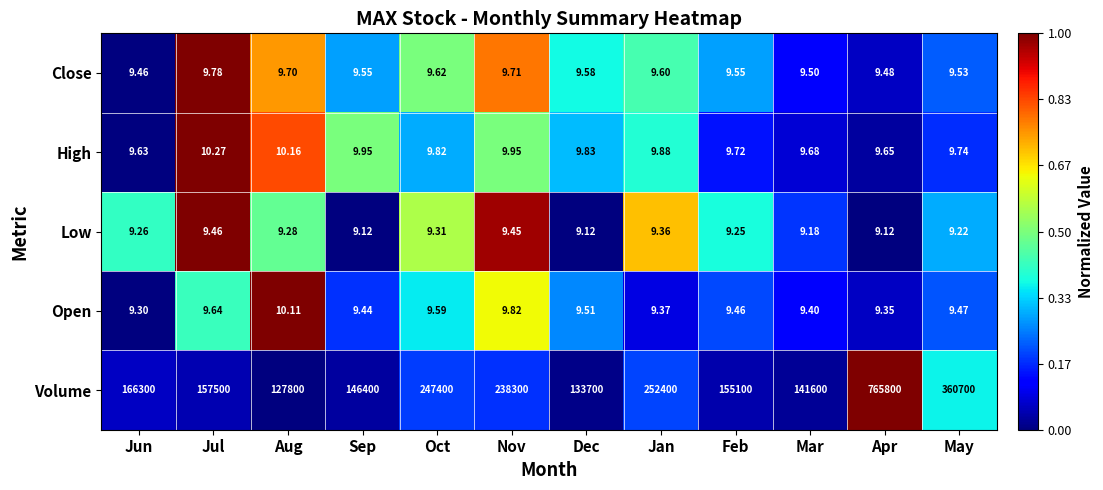

Which series has the largest total across all categories?

Volume